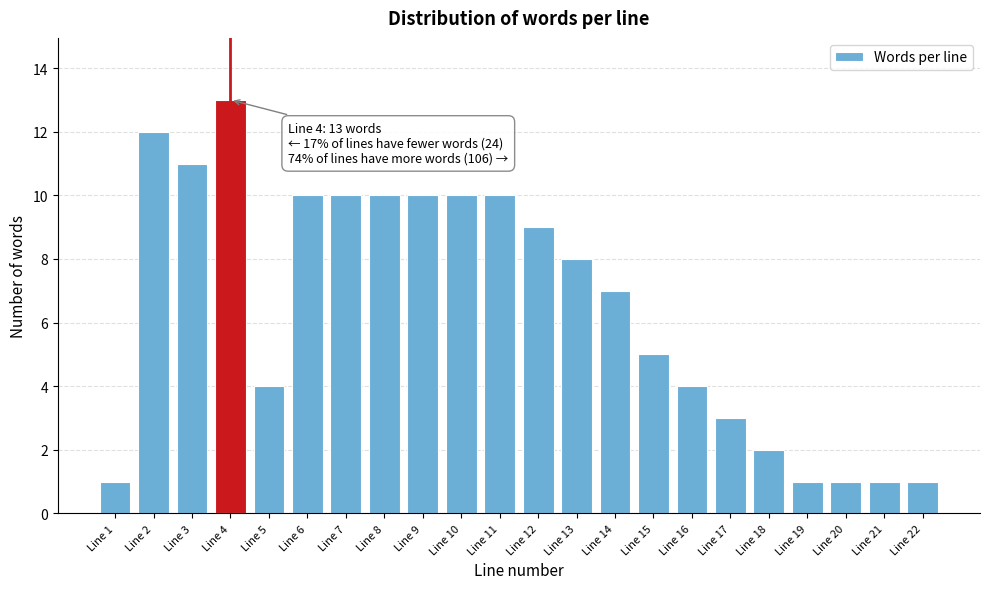

Reading left to right, list all the values displayed in this chart.

Line 1=1	Line 2=12	Line 3=11	Line 4=13	Line 5=4	Line 6=10	Line 7=10	Line 8=10	Line 9=10	Line 10=10	Line 11=10	Line 12=9	Line 13=8	Line 14=7	Line 15=5	Line 16=4	Line 17=3	Line 18=2	Line 19=1	Line 20=1	Line 21=1	Line 22=1